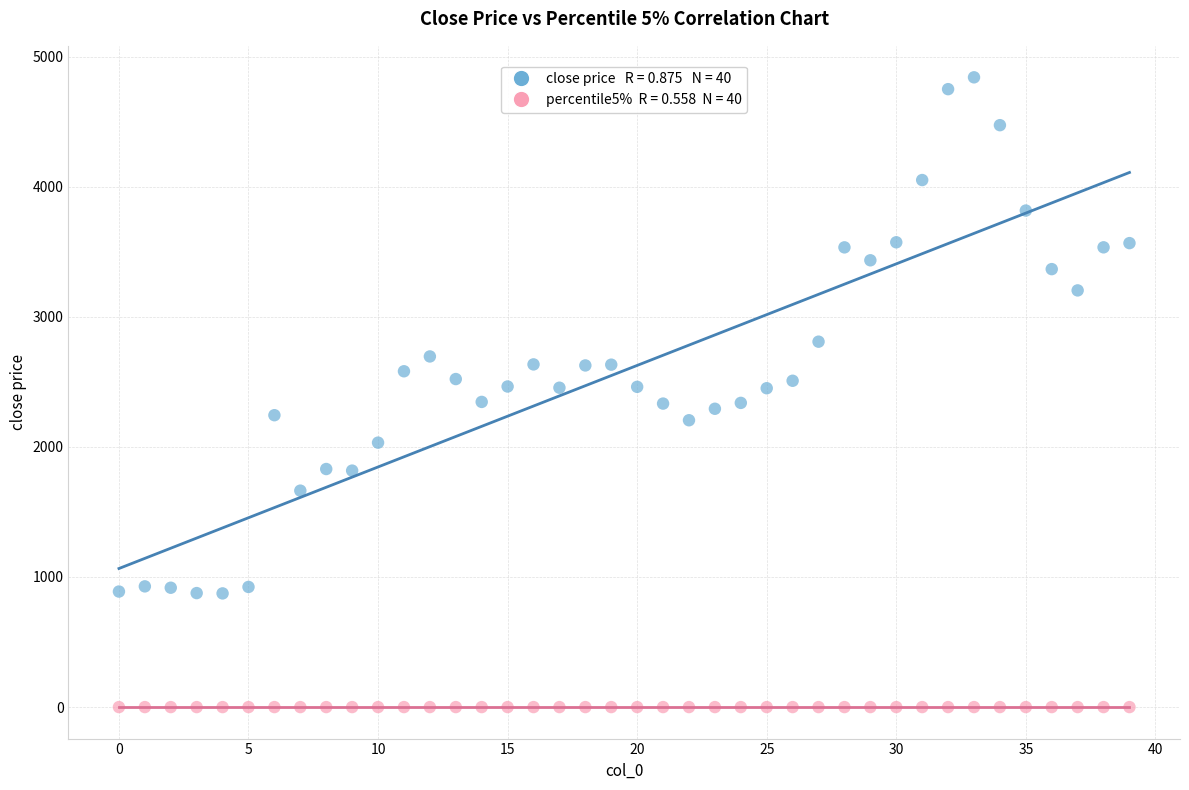

Across all data points, what is the range of Y values (max minus min)?

4840.9